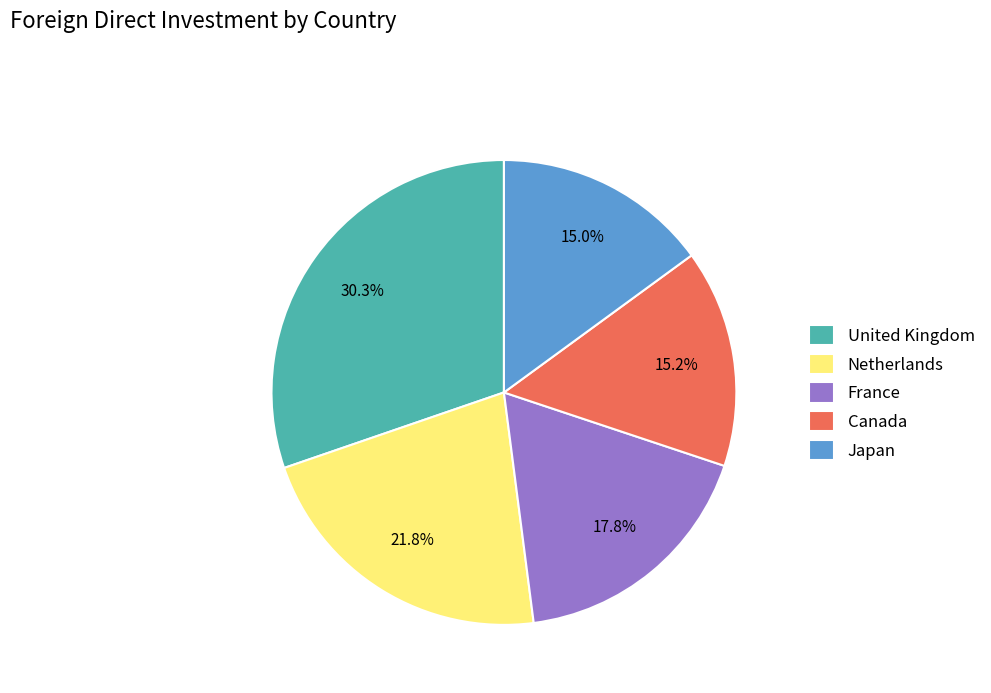

Approximately how many times larger is the value at France compared to Japan?

1.2